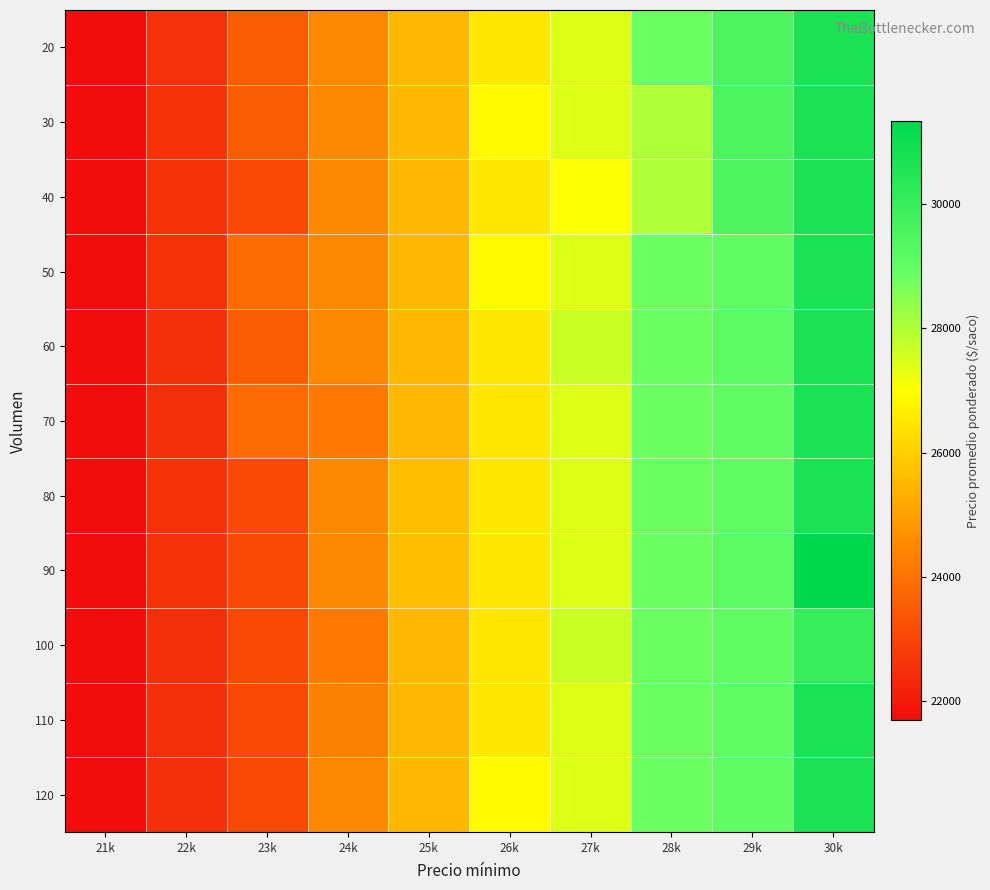

How many distinct data groups are displayed?

11